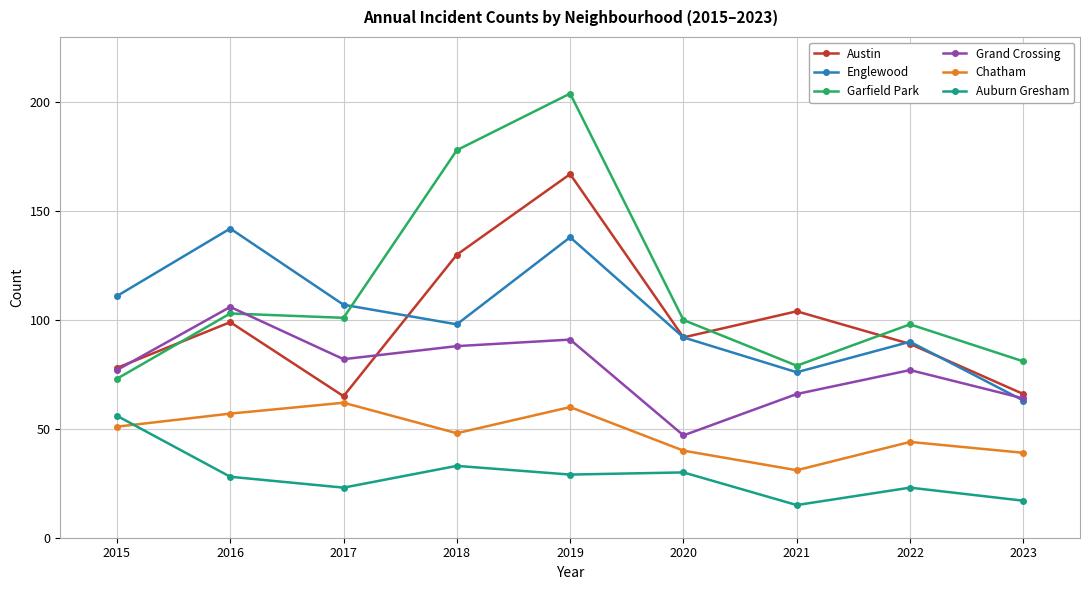

True or false: Chatham and Grand Crossing cross at least once.

False